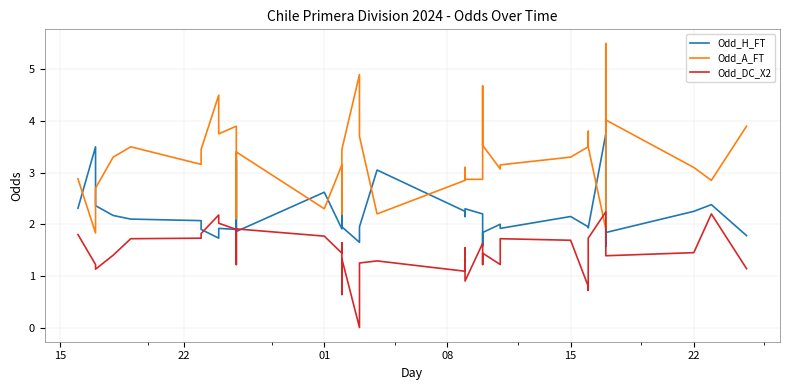

What is the difference between the maximum and minimum values in the Odd_H_FT series?

2.2